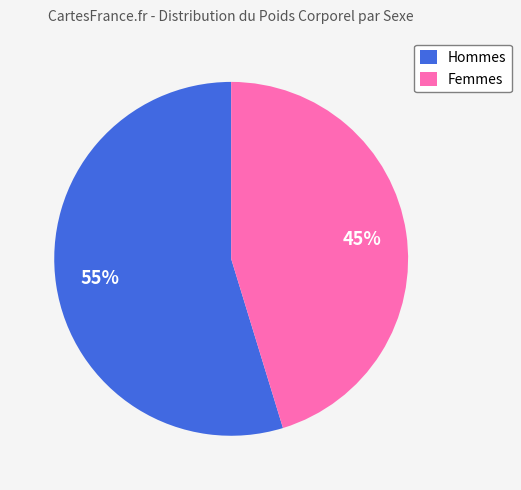

What is the largest slice in the pie chart?

Hommes